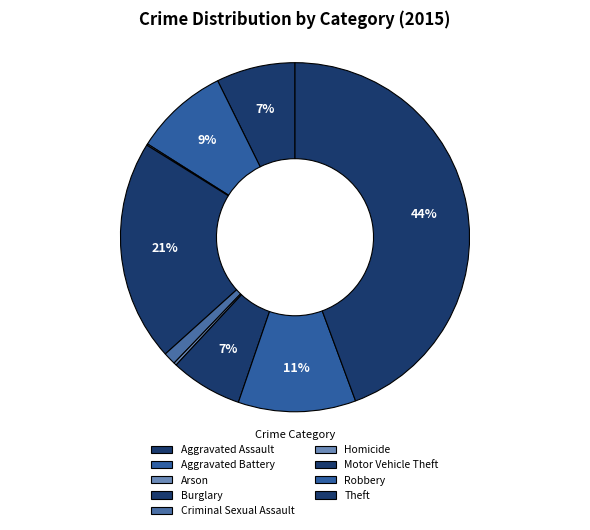

Is the sum of Theft and Burglary greater than half?

Yes